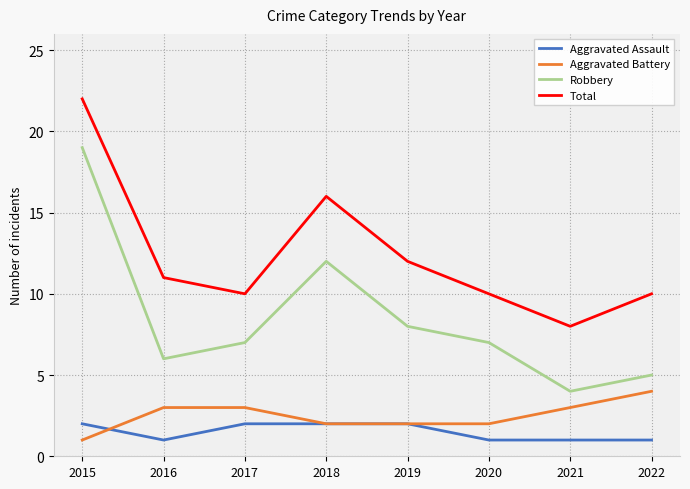

Where is the first local maximum for Robbery?

2018